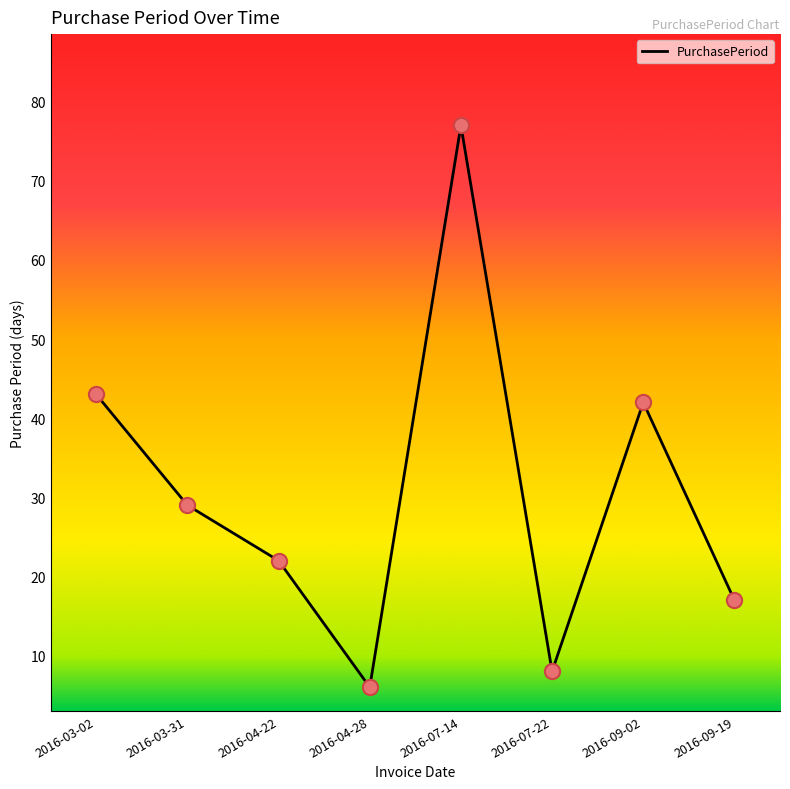

Which has a higher value, 2016-03-02 or 2016-07-22?

2016-03-02